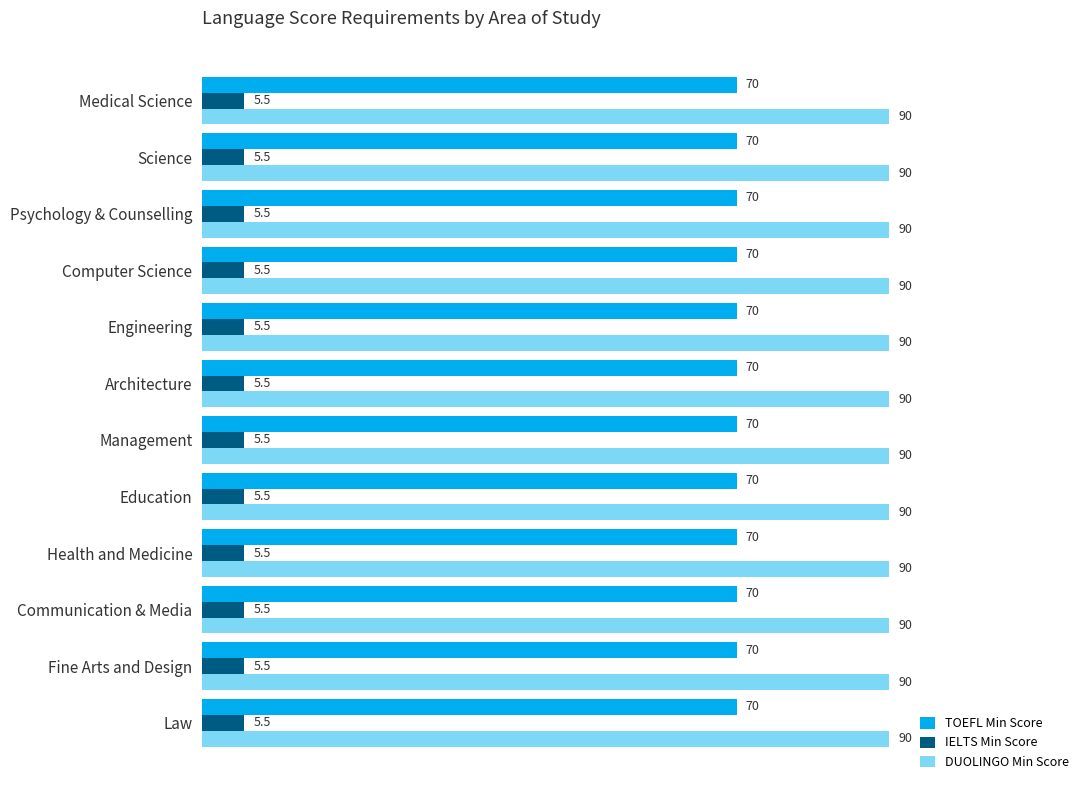

Which series has the largest total across all categories?

DUOLINGO Min Score